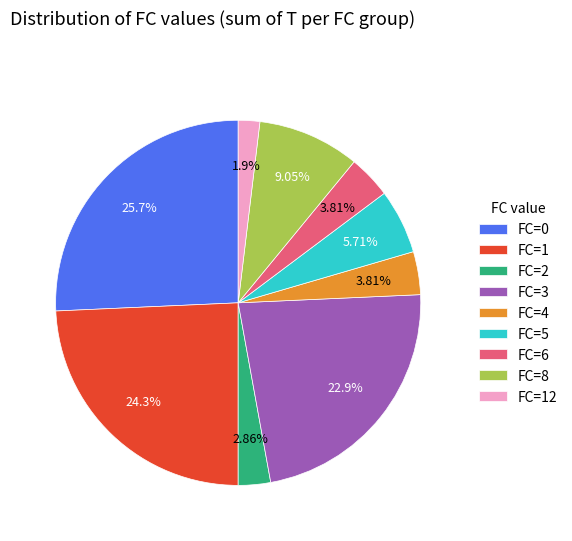

Does any single category account for the majority?

No